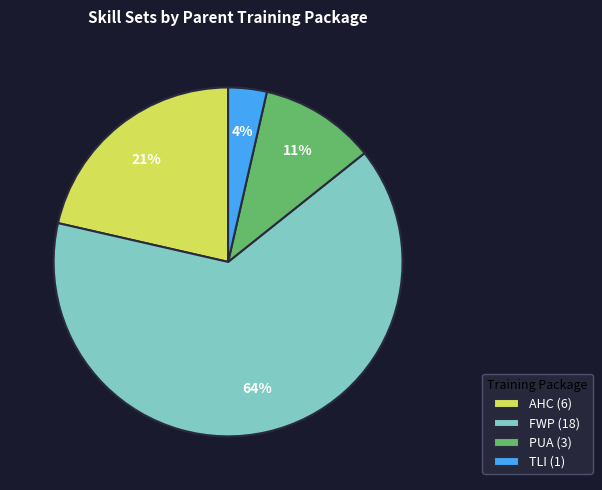

How many slices are in this pie chart?

4